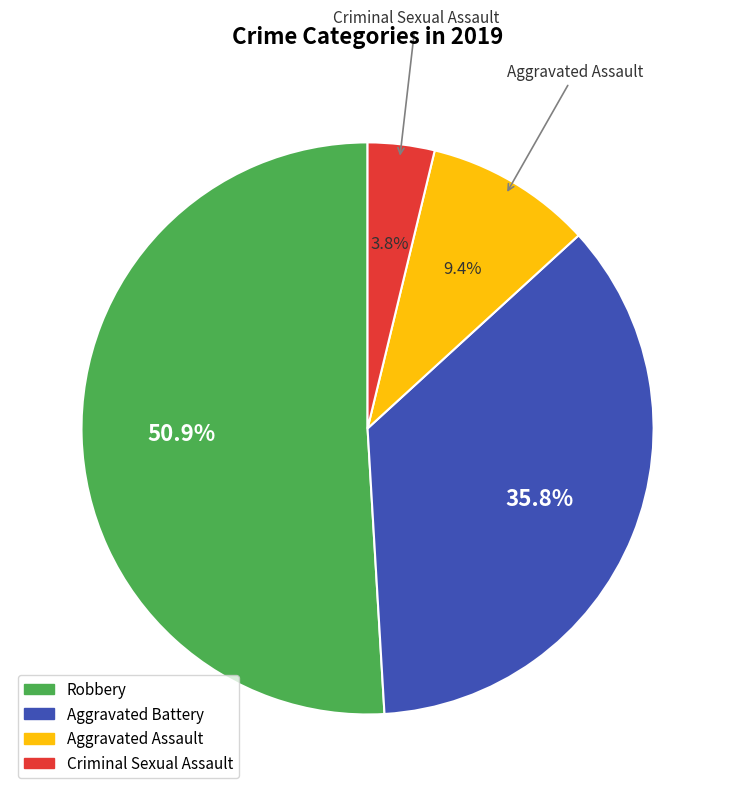

Does any single category account for the majority?

Yes